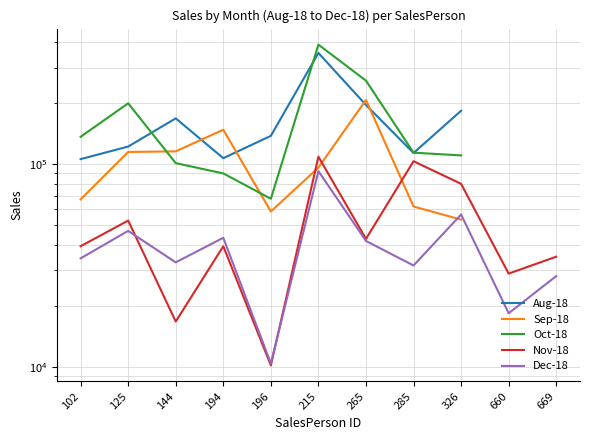

What is the total value across all series at 215?

1041359.0